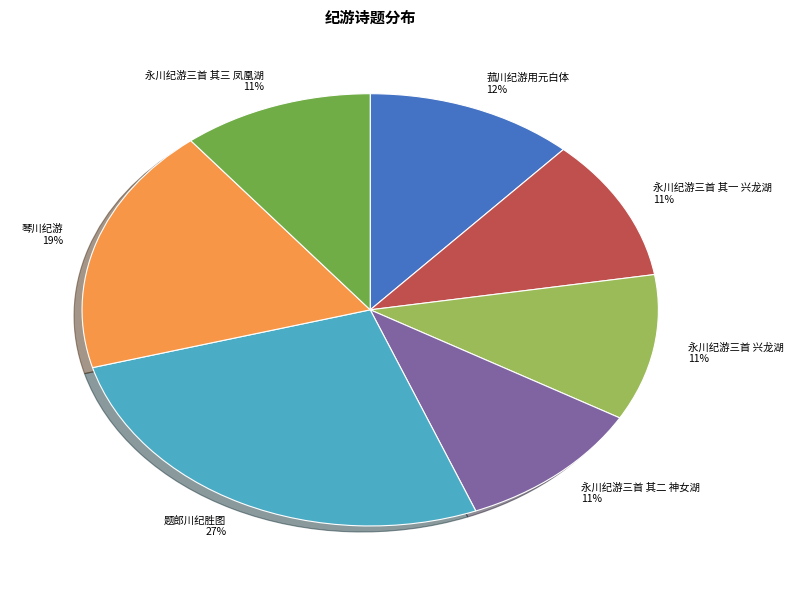

Does 永川纪游三首 其三 凤凰湖 represent more than half of the total?

No